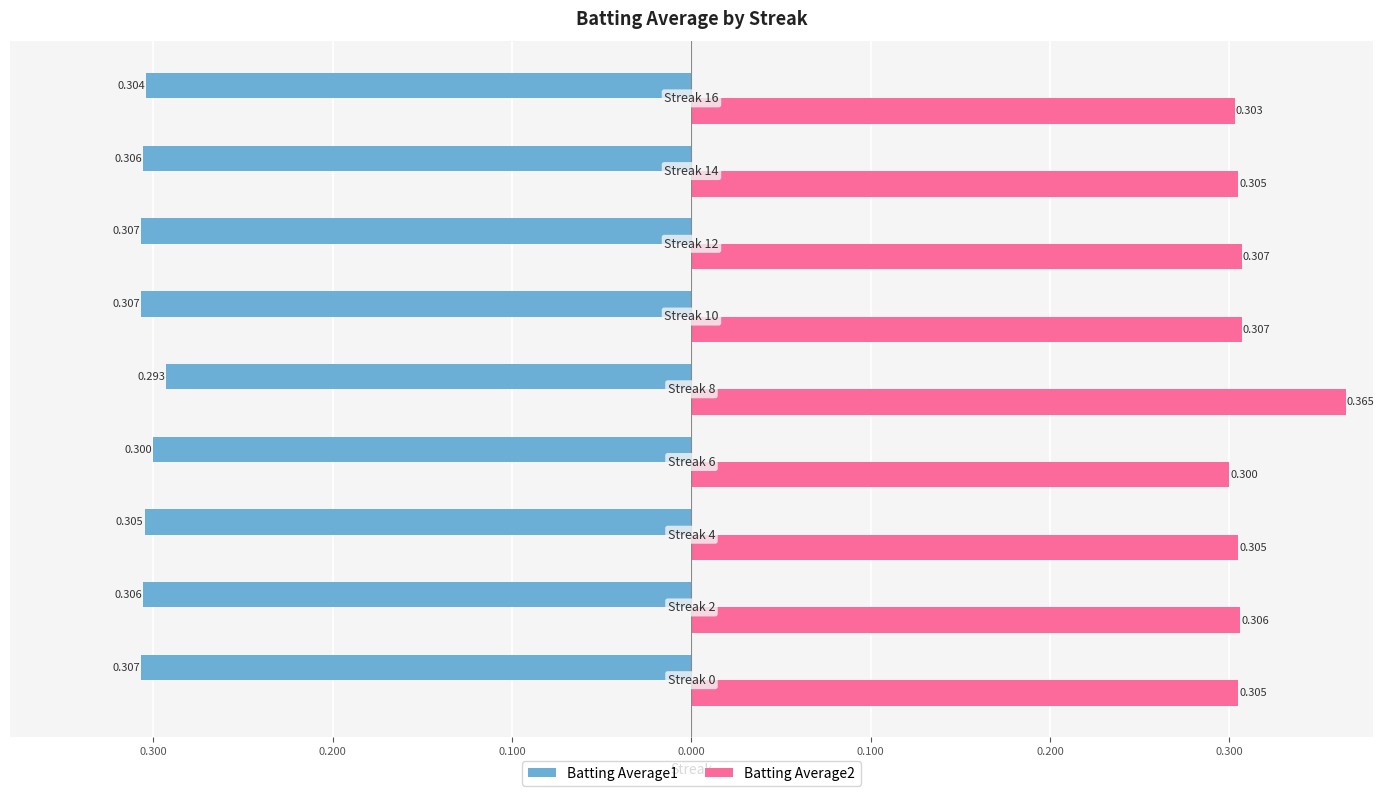

Reading left to right, transcribe all the data shown in this chart.

Batting Average1: -0.3	-0.3	-0.3	-0.3	-0.3	-0.3	-0.3	-0.3	-0.3
Batting Average2: 0.3	0.3	0.3	0.3	0.4	0.3	0.3	0.3	0.3